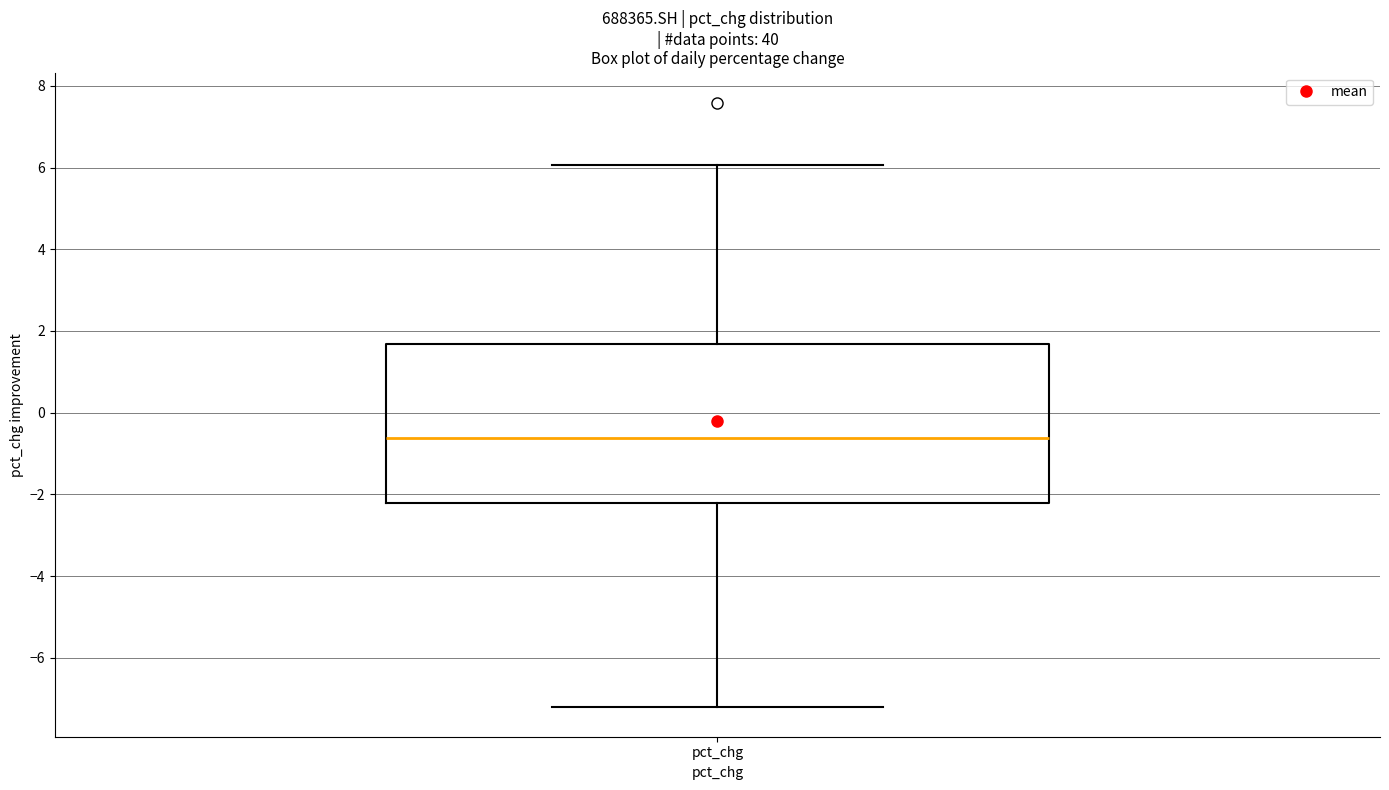

Where does the lower whisker of the box for pct_chg end on the y-axis? The values are not printed on the chart, so give them approximately, as read against the axis.

-7.2